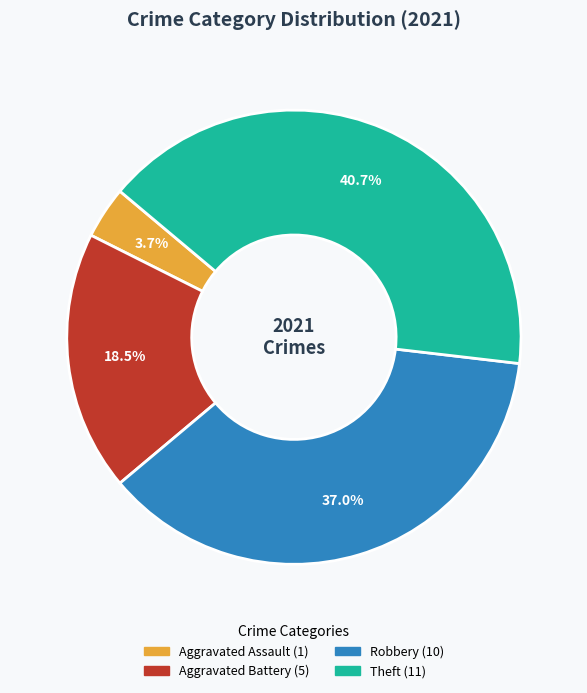

How many slices are in this pie chart?

4